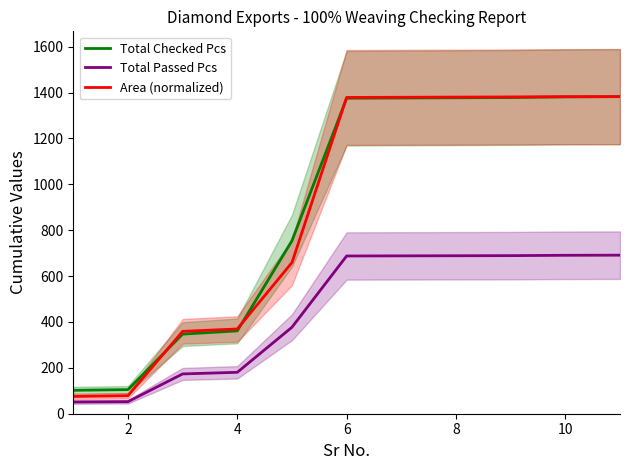

How many lines are shown in the chart?

3